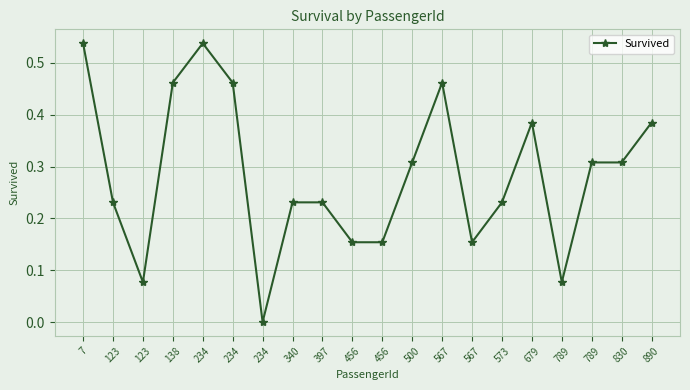

Between 7 and 234, which is larger?

7